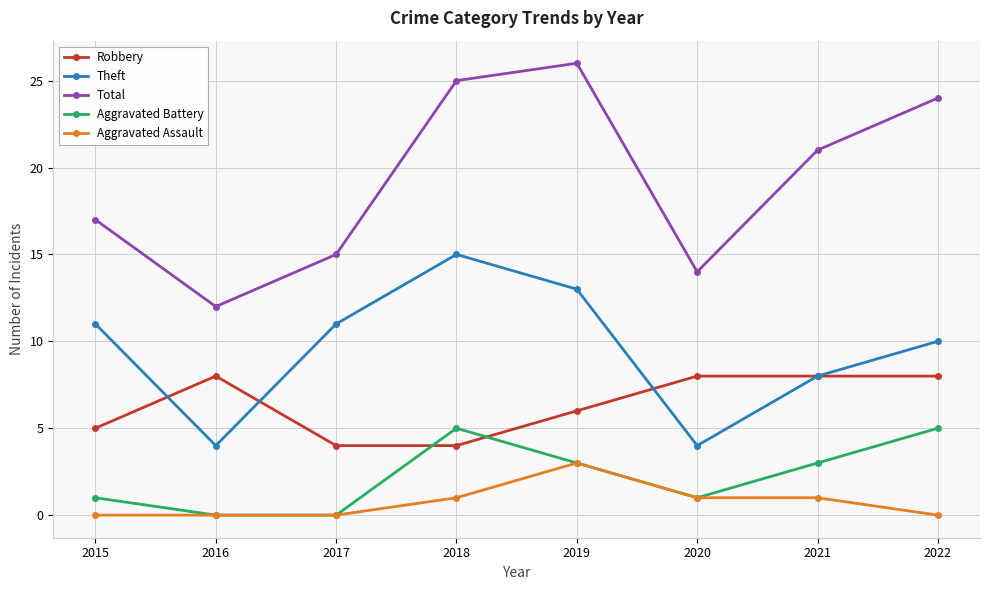

What is the total value across all series at 2019?

51